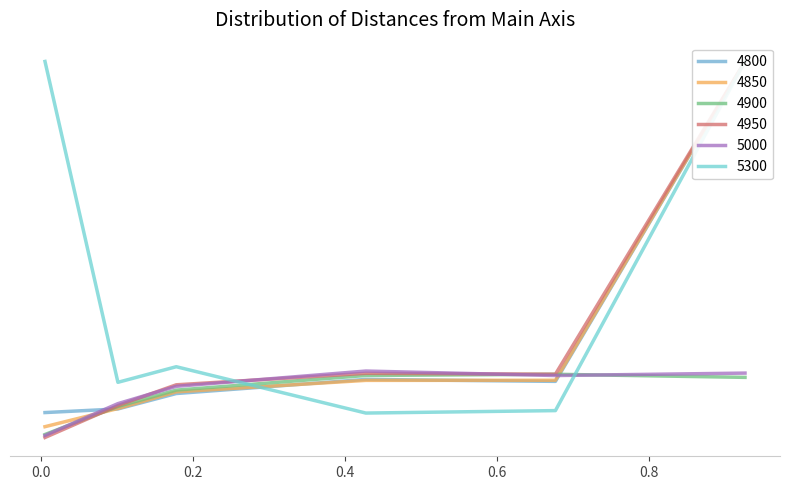

The value of 5300 at 0.4273972602739726 is 0.1. True or false?

False